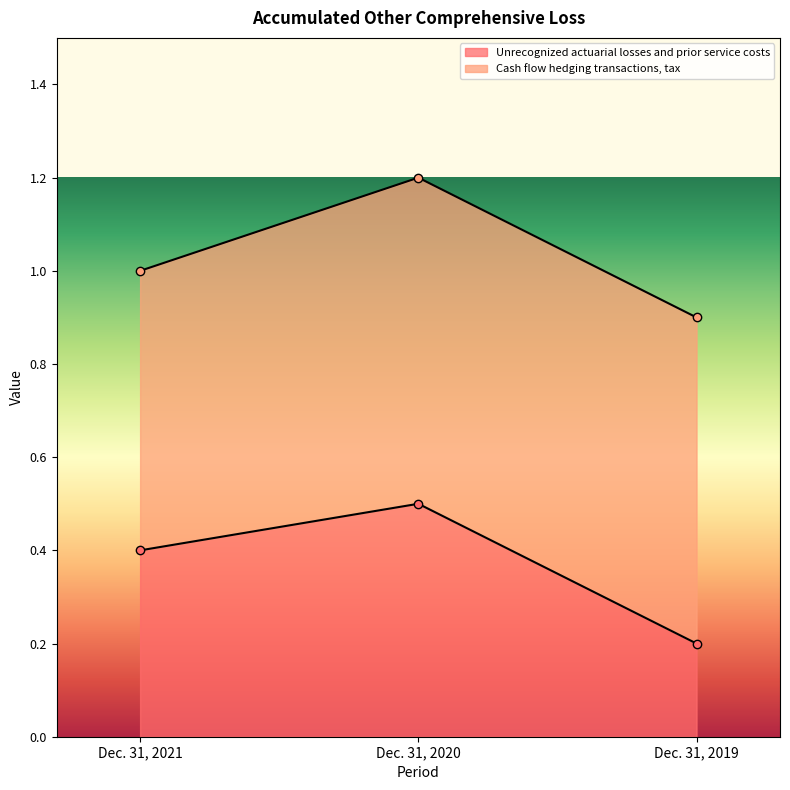

List the labels in order of value, smallest first.

Dec. 31, 2019, Dec. 31, 2021, Dec. 31, 2020